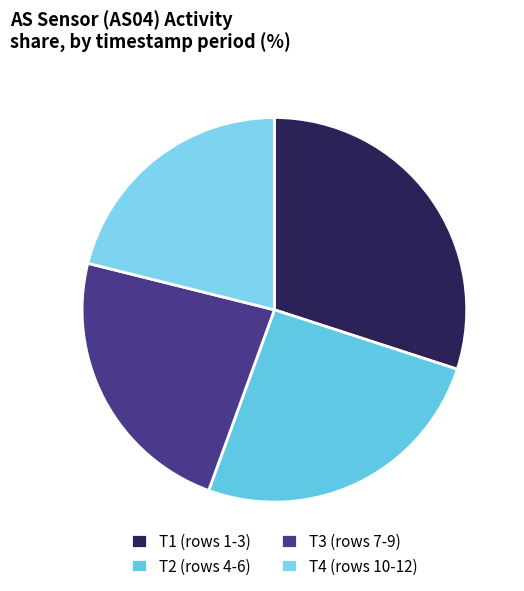

What is the smallest slice in the pie chart?

T4 (rows 10-12)